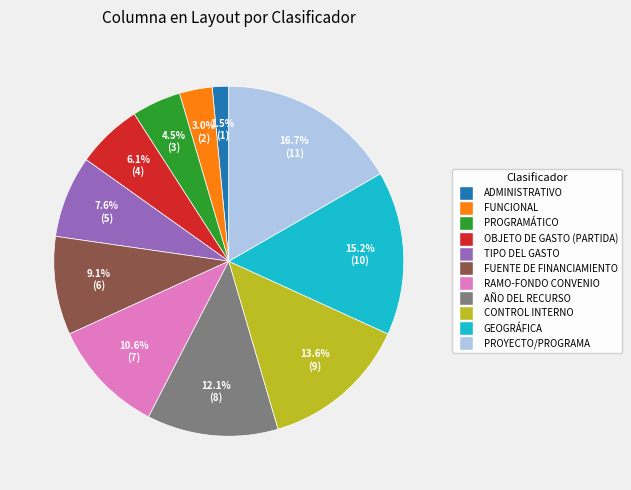

Which category has the smallest portion of the pie?

ADMINISTRATIVO